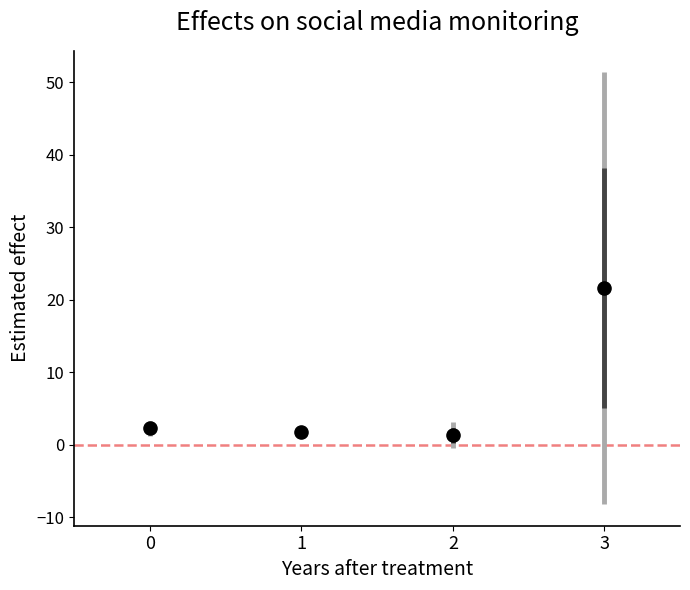

What is the average Y value?

6.7